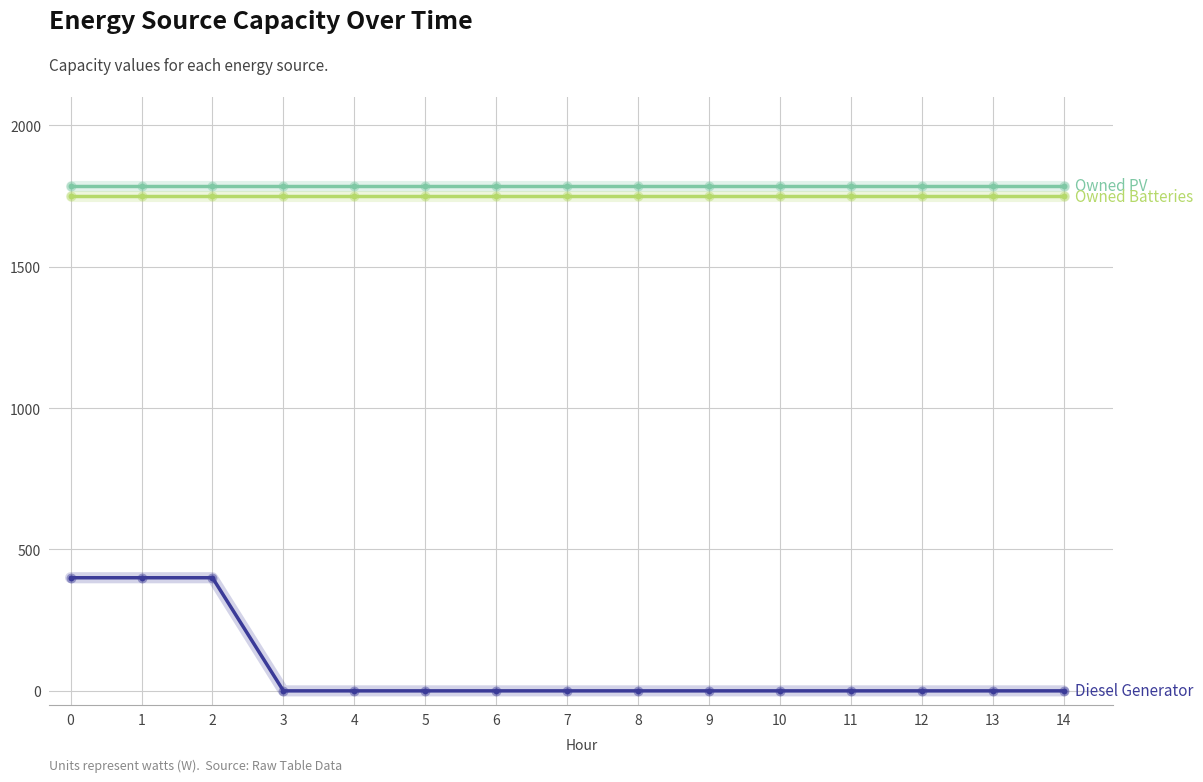

What is the maximum value shown in the chart?

1787